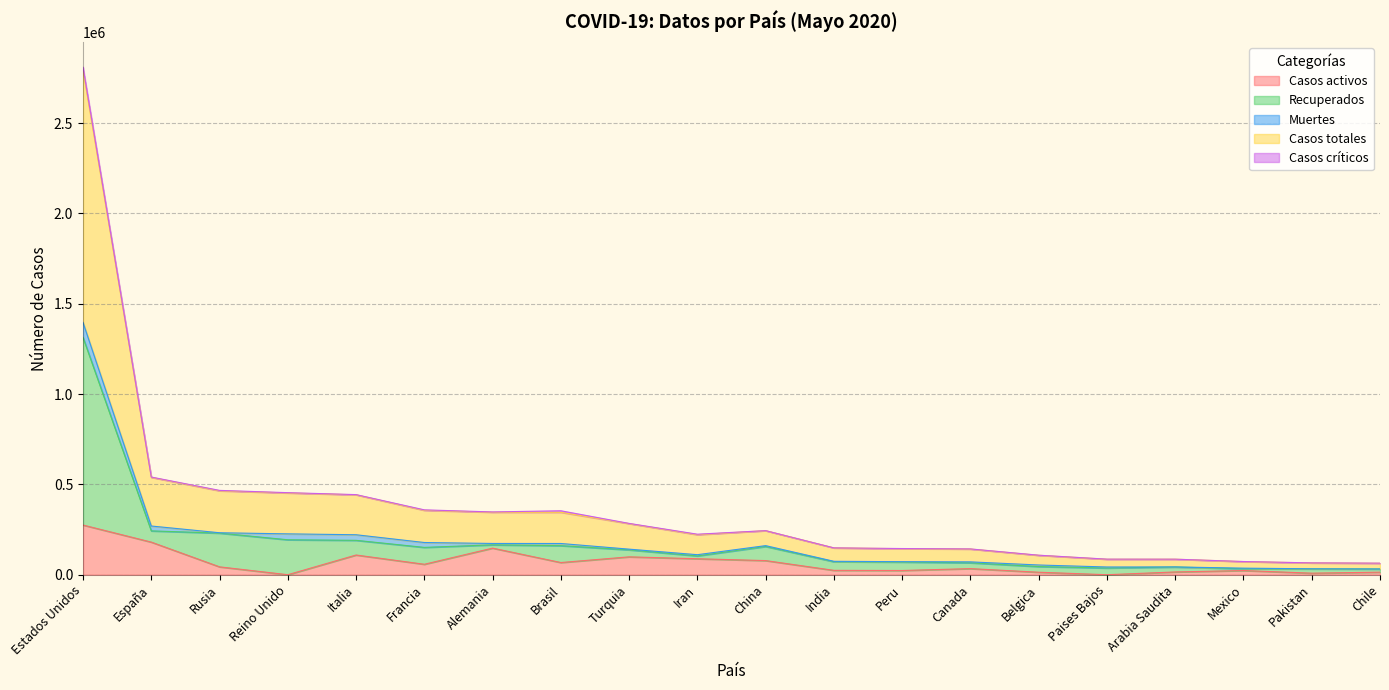

At which label does Recuperados first exceed 137581?

Estados Unidos